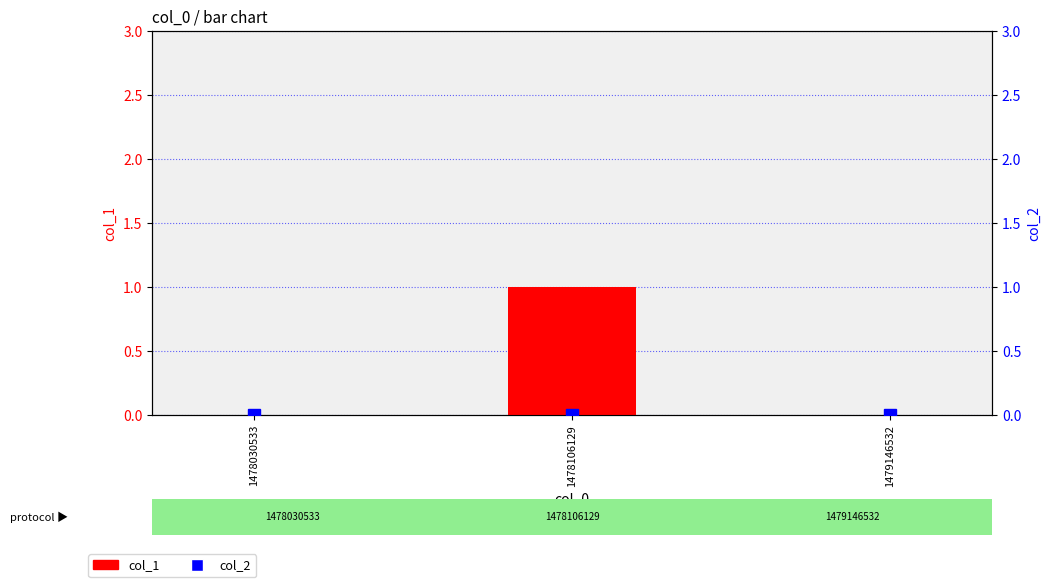

At how many categories does at least one series exceed 0?

1